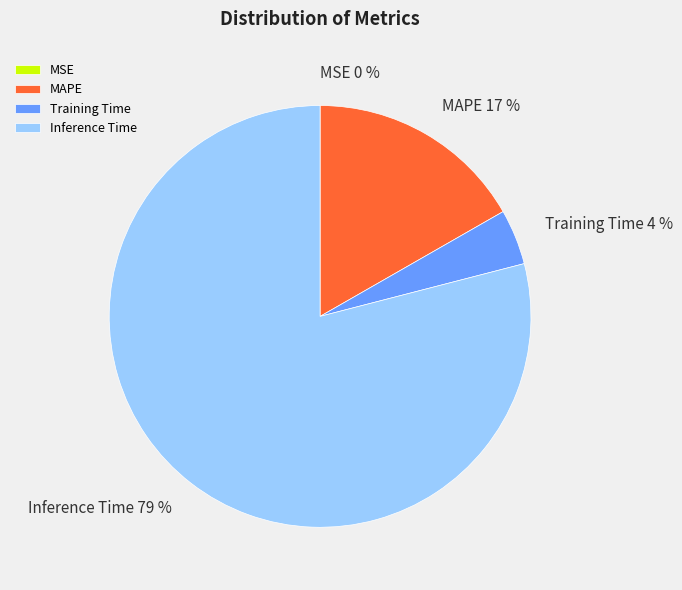

What percentage is the MAPE slice, to the nearest percent?

17%